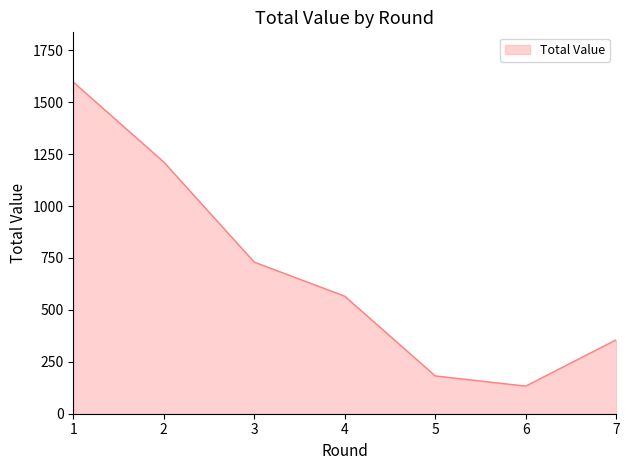

List the labels in order of value, smallest first.

6, 5, 7, 4, 3, 2, 1